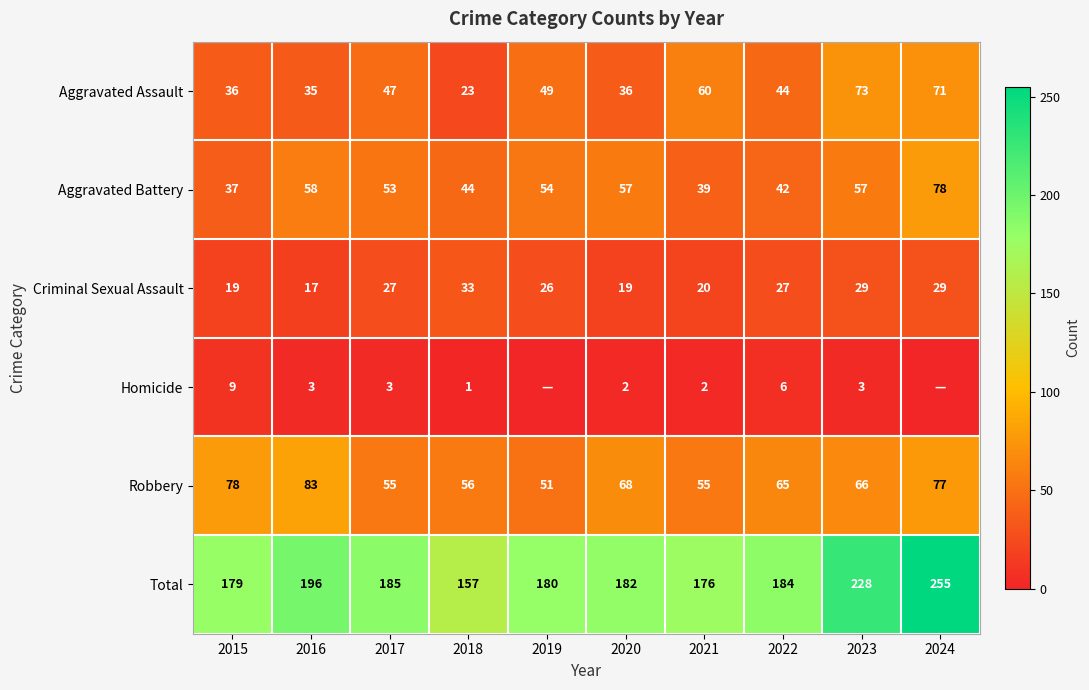

What is the spread (max minus min) of values at 2015?

170